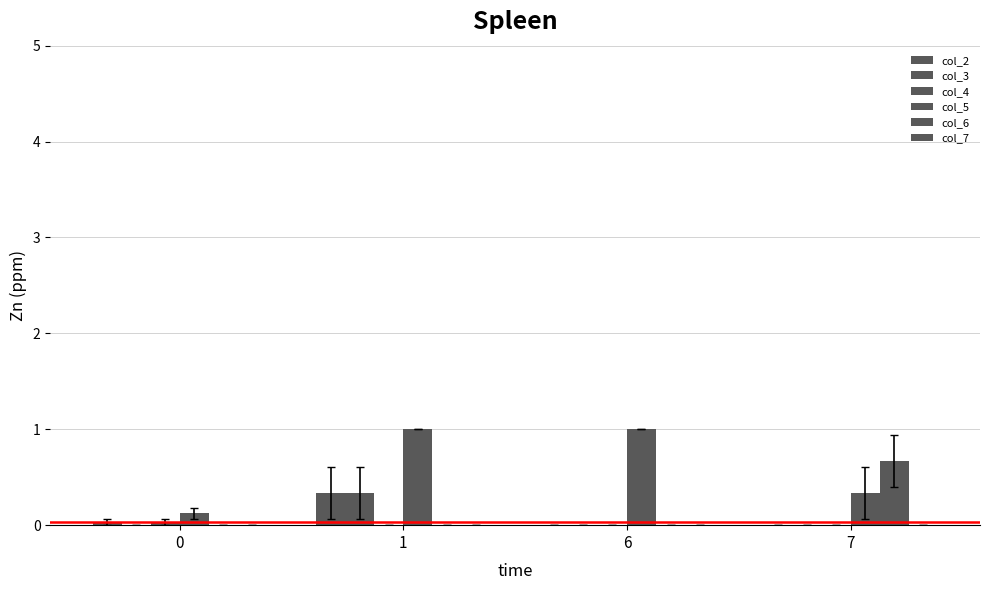

The value of col_3 at 0 is 0.0. True or false?

True